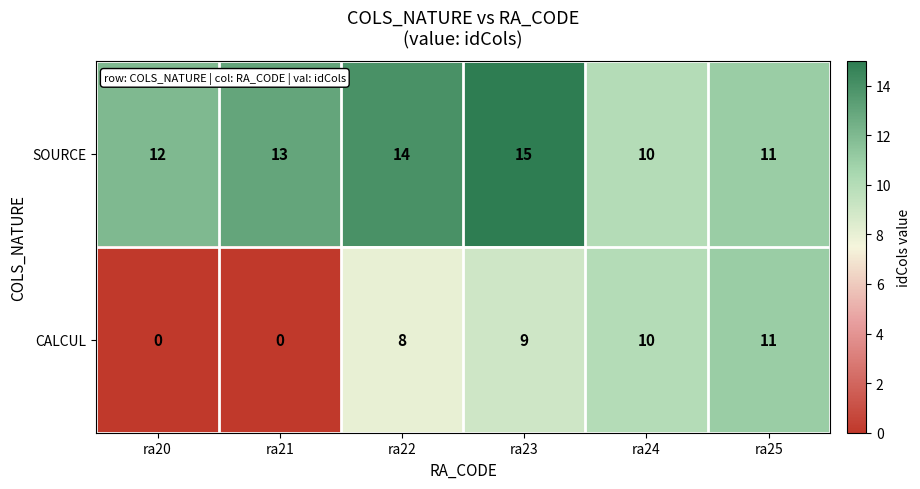

The SOURCE series shows 11 at ra25. True or false?

True